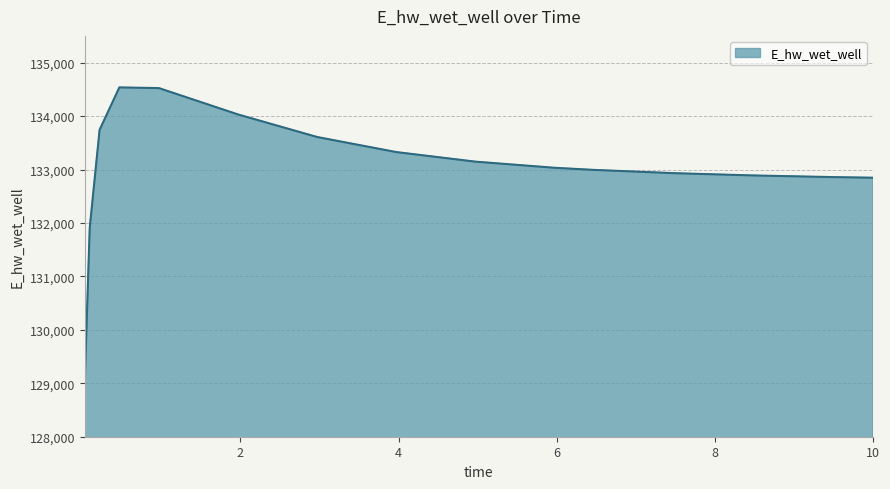

What is the maximum value shown in the chart?

134536.2